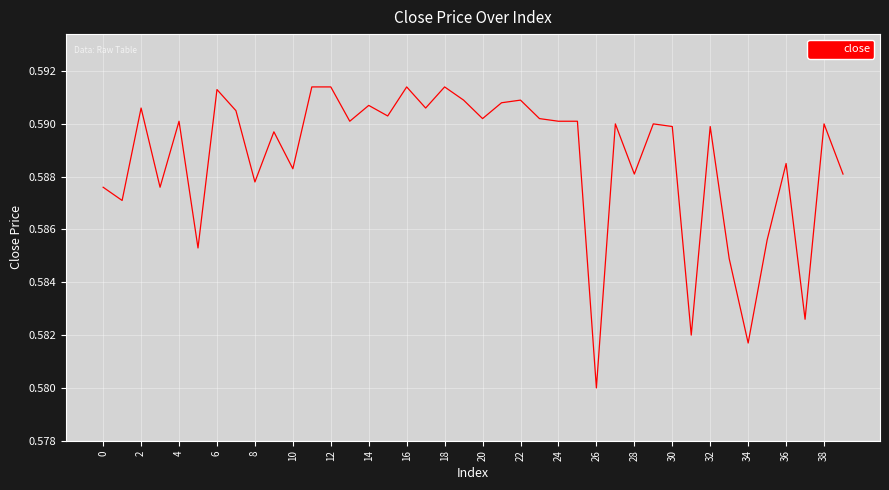

Does the chart have visible grid lines?

Yes